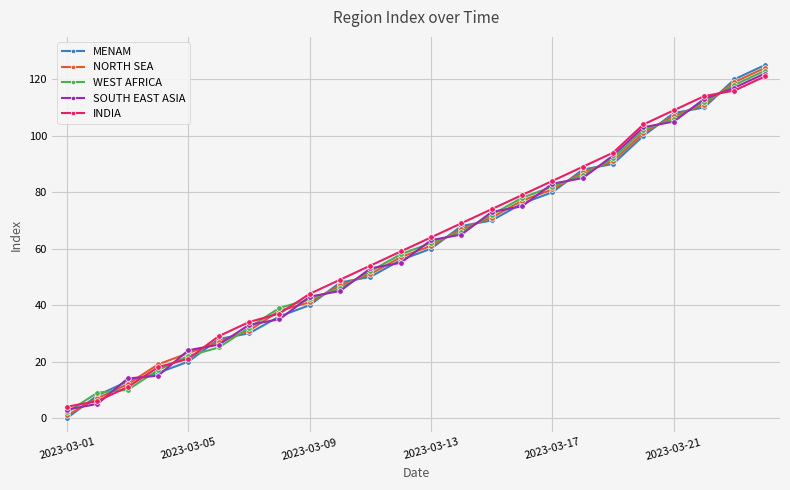

What is the difference between the maximum and minimum values in the MENAM series?

125